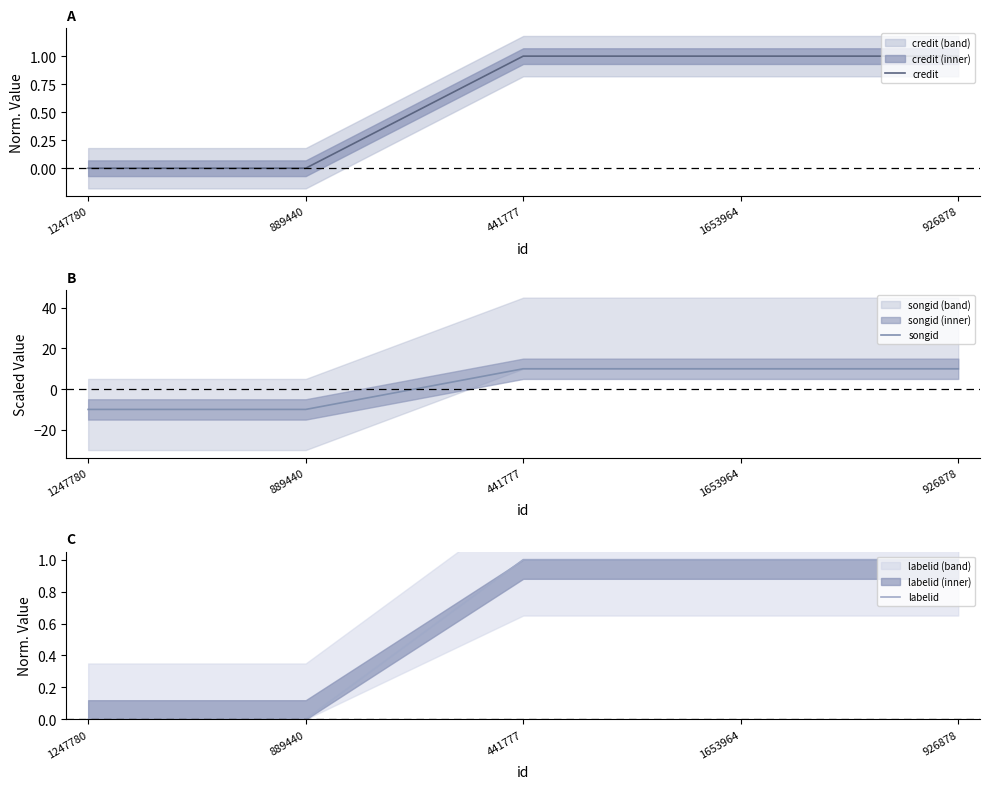

Reading left to right, list all the values displayed in this chart.

credit: 1247780=0	889440=0	441777=1	1653964=1	926878=1
songid: 1247780=-10	889440=-10	441777=10	1653964=10	926878=10
labelid: 1247780=0	889440=0	441777=1	1653964=1	926878=1